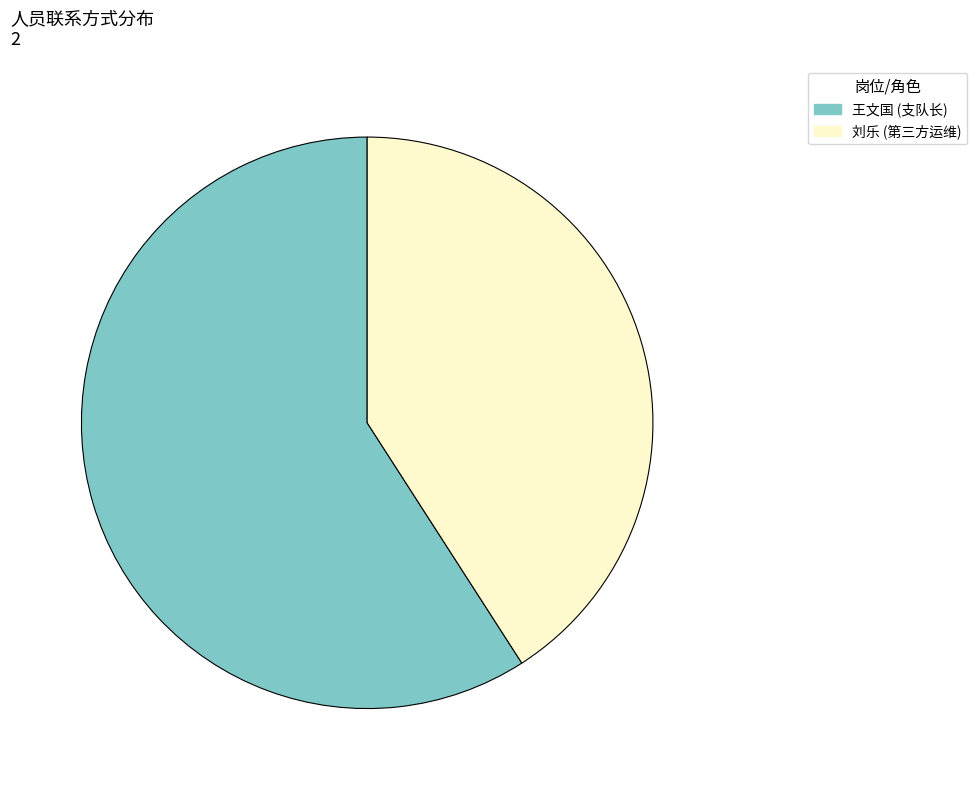

What is the ratio of the value at 刘乐 to the value at 王文国?

0.7